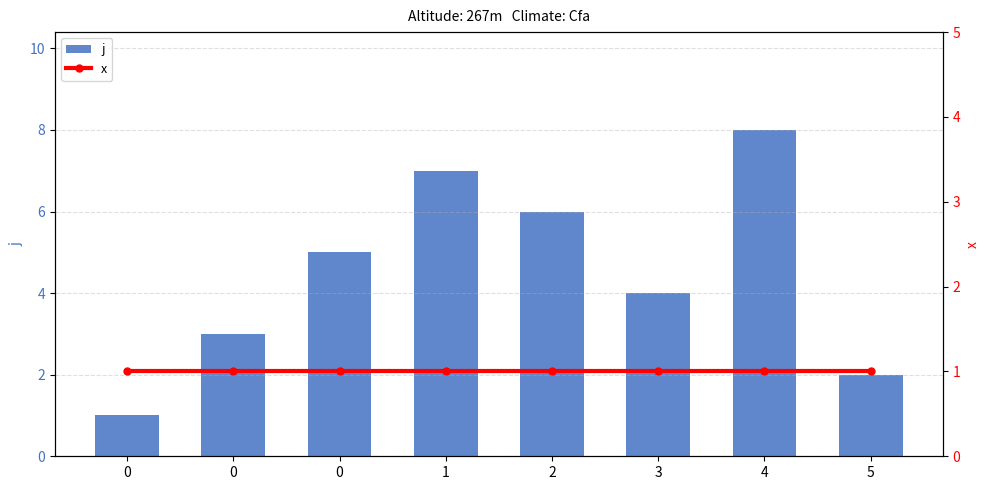

At which label is j closest to 4?

3